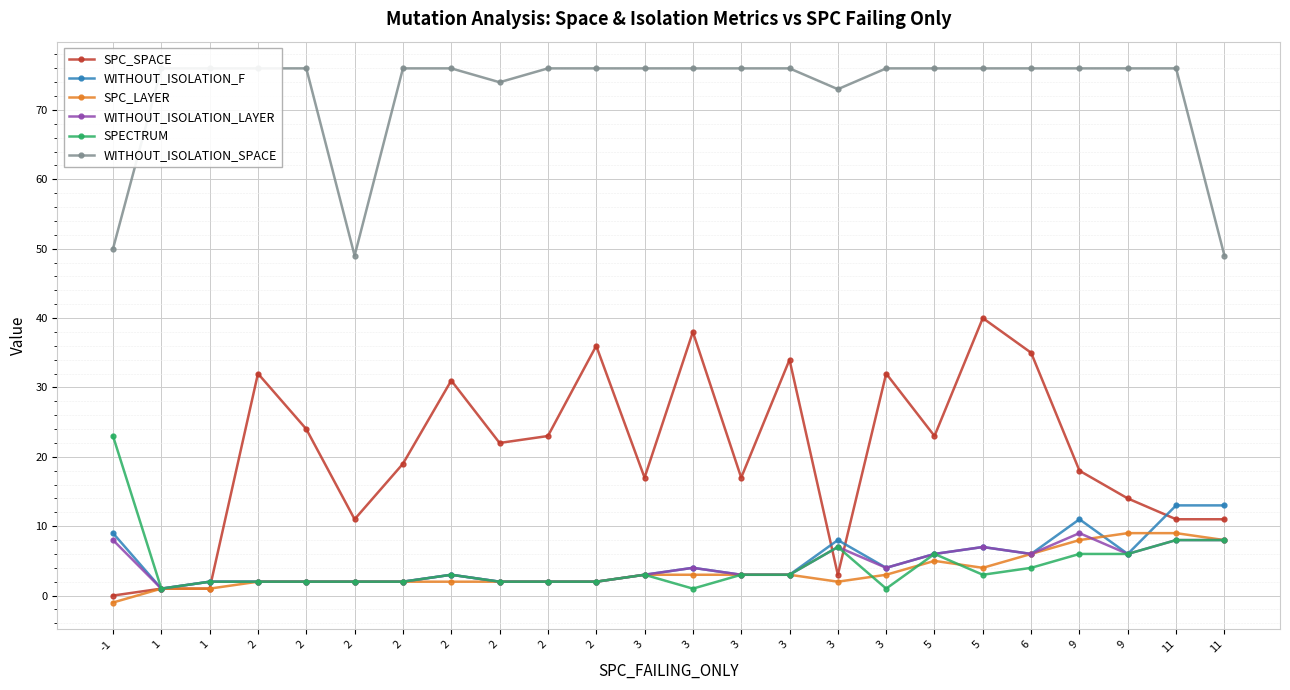

What is the sum of all SPC_LAYER values?

83